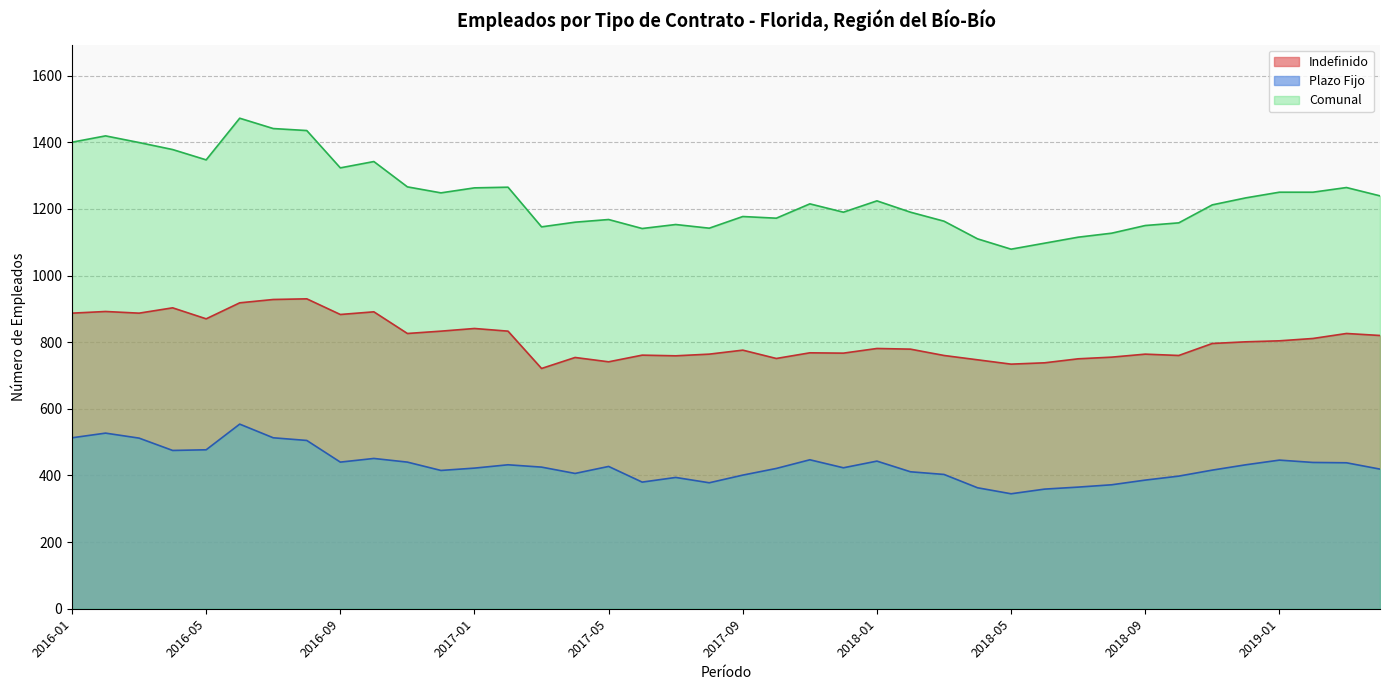

What is the sum of the Plazo Fijo values at 2017-09 and 2017-10?

822